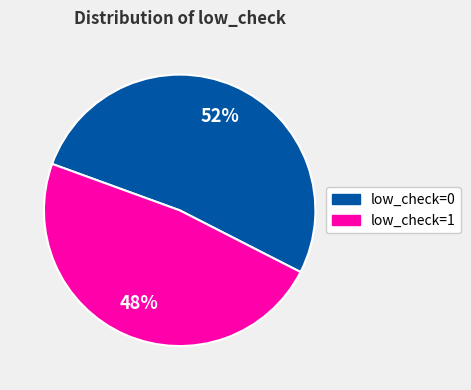

Which slice is the smallest?

low_check=1